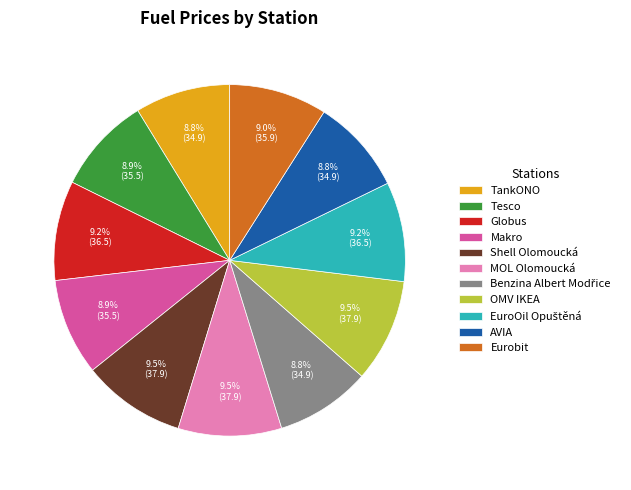

How many slices are in this pie chart?

11